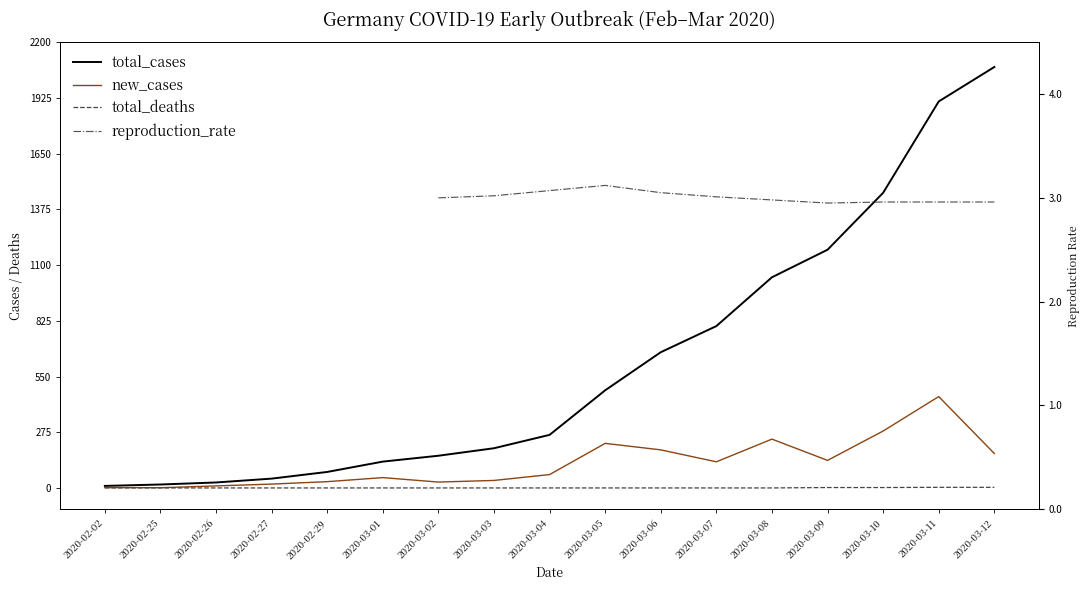

What is the total value across all series at 2020-03-03?

236.0